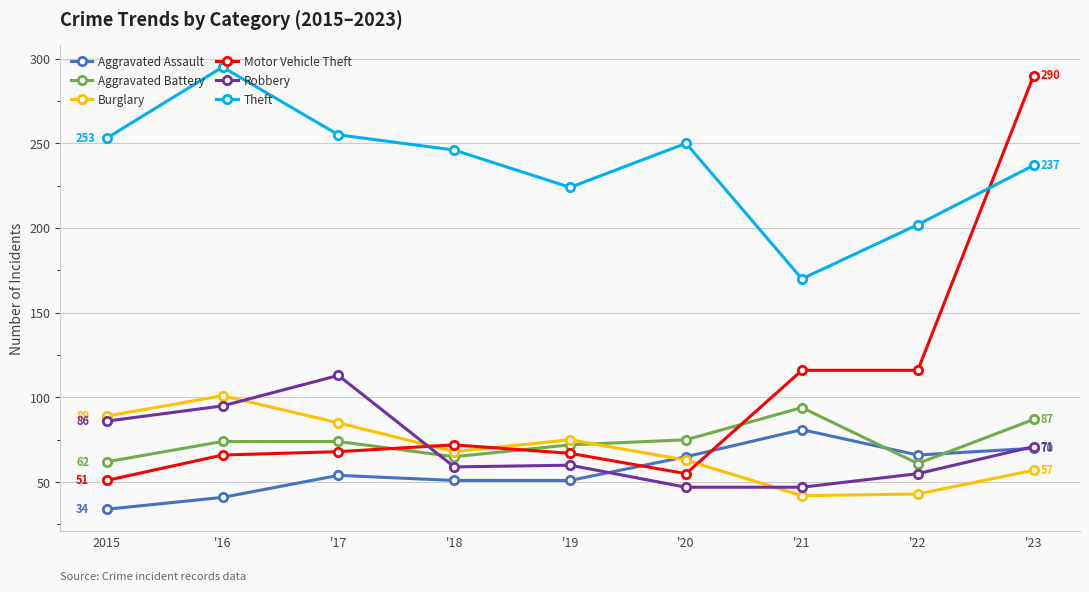

Rank the series by their maximum value, from highest to lowest.

Theft, Motor Vehicle Theft, Robbery, Burglary, Aggravated Battery, Aggravated Assault